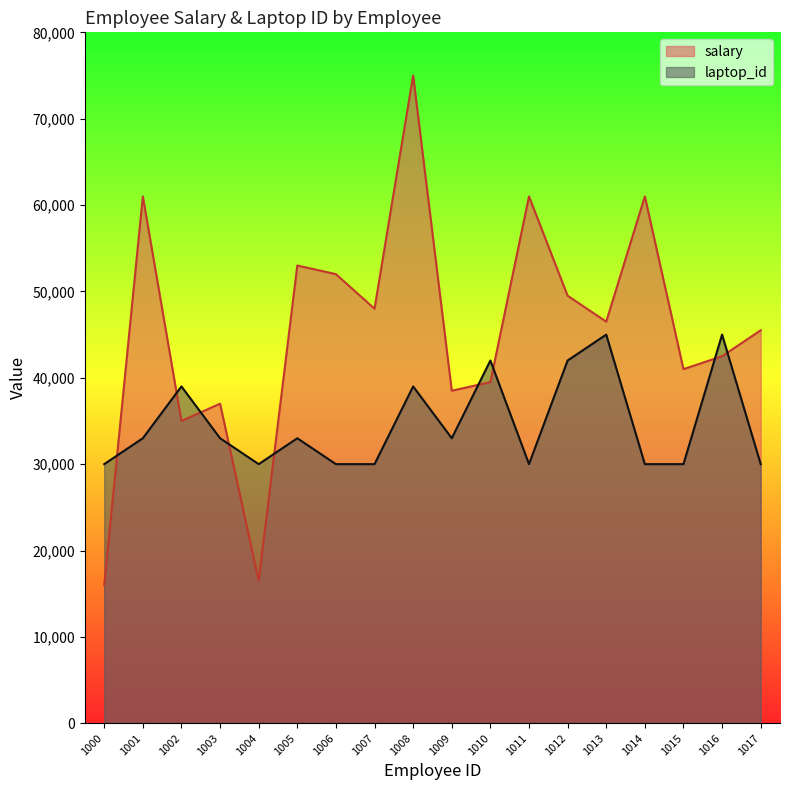

What is the difference between the maximum and minimum values in the laptop_id series?

15000